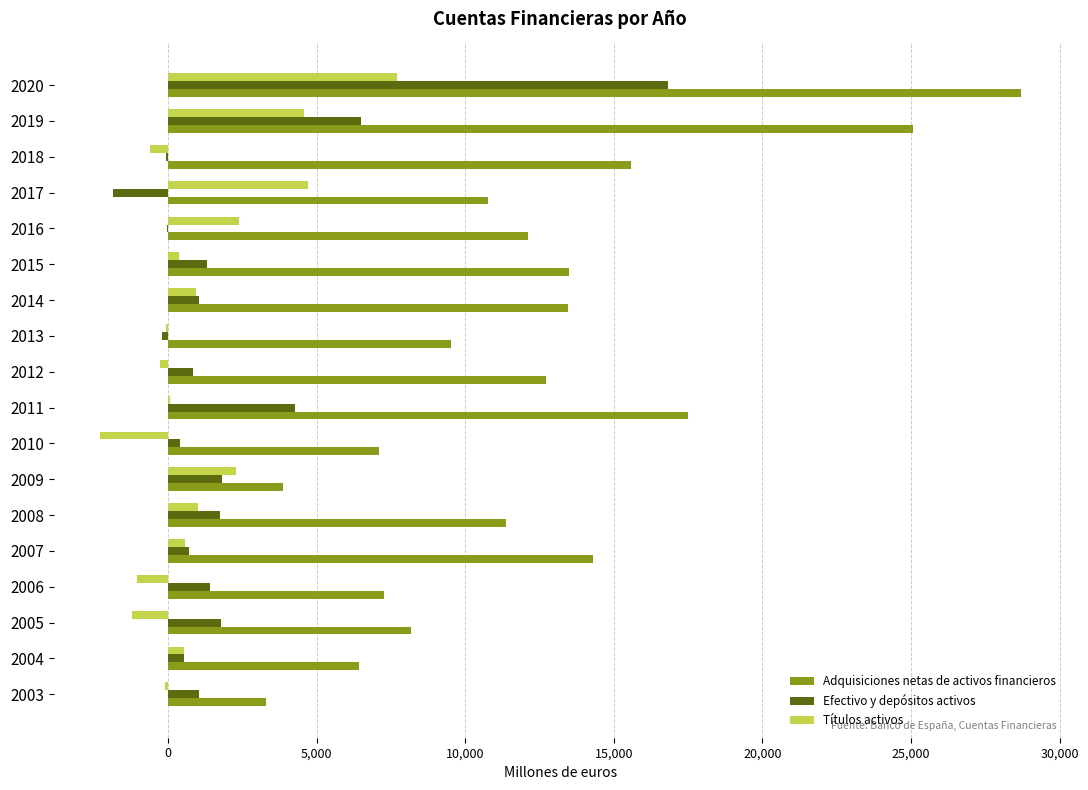

What is the greatest value displayed?

28690